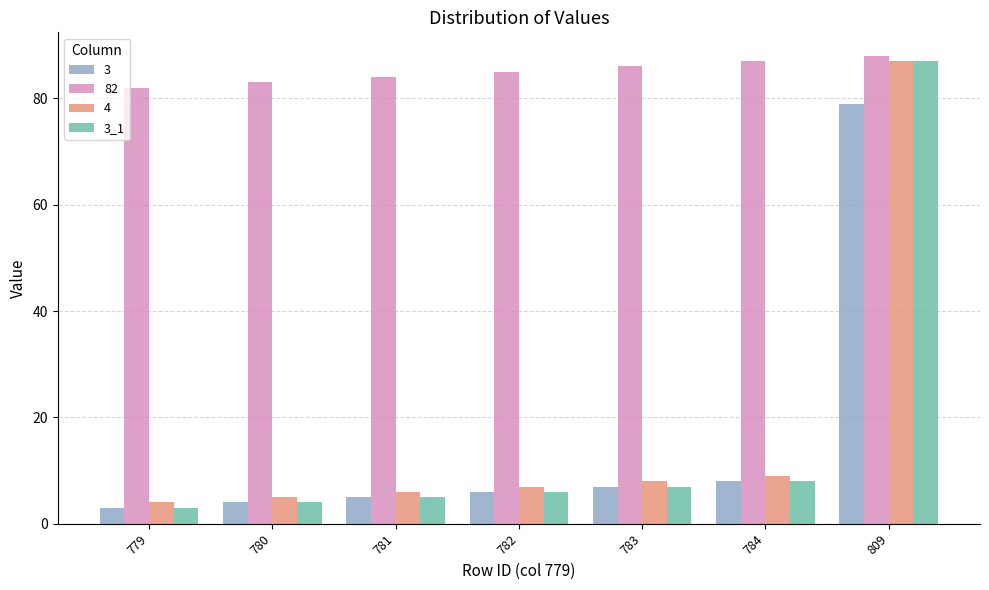

The 82 series shows 27 at 809. True or false?

False